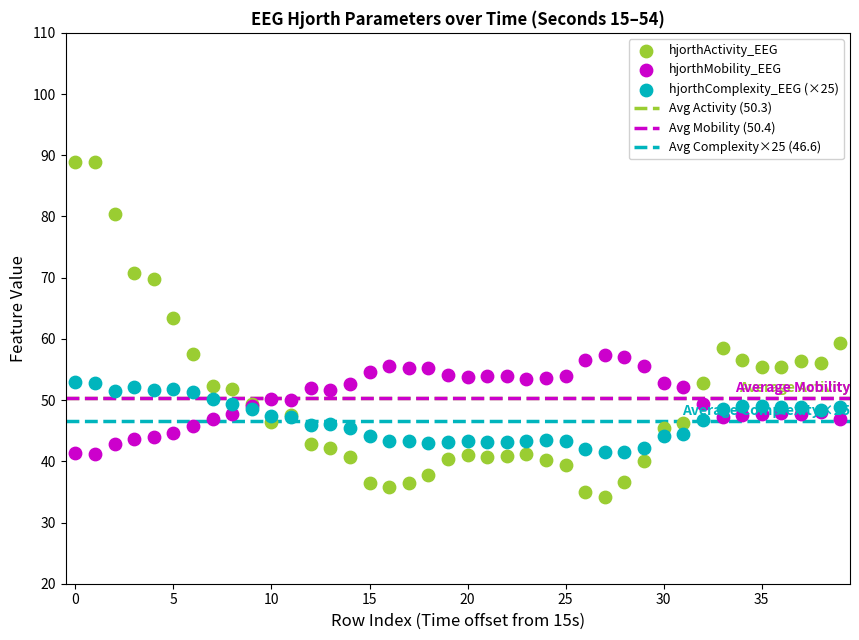

Which series contains the highest Y value?

hjorthActivity_EEG